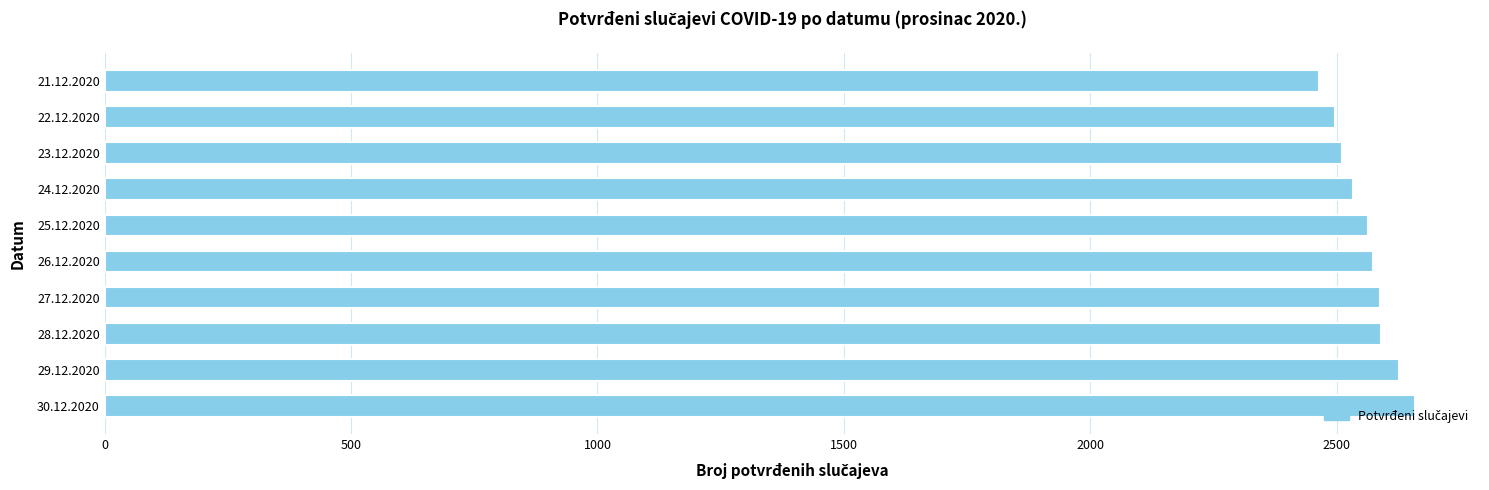

Read the value at 21.12.2020, to the nearest 50.

2450